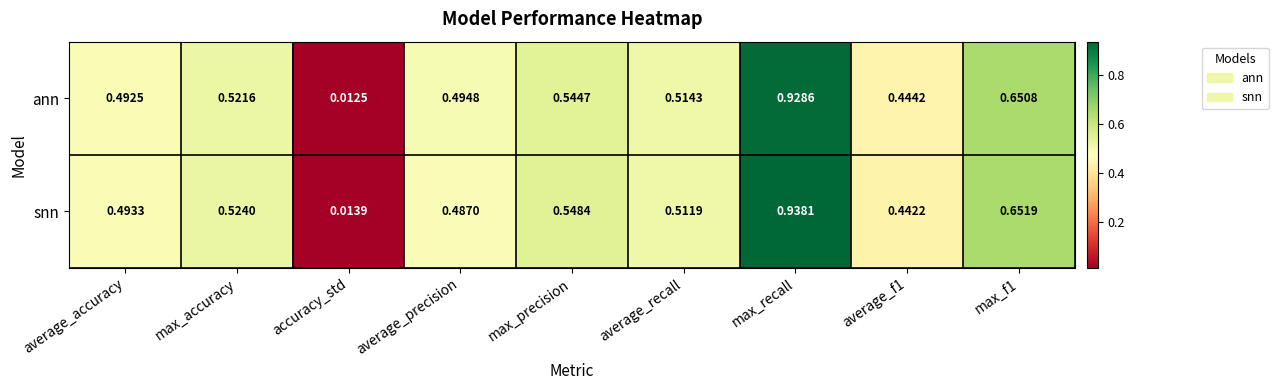

At which label is snn closest to 0?

accuracy_std